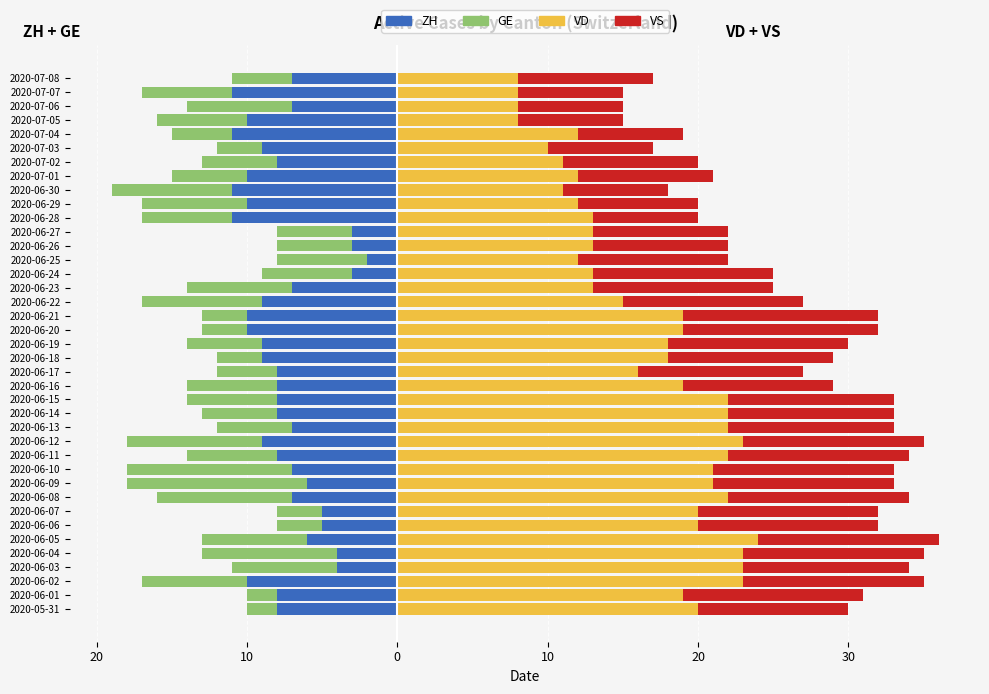

The VD series shows 8 at 2020-07-07. True or false?

True